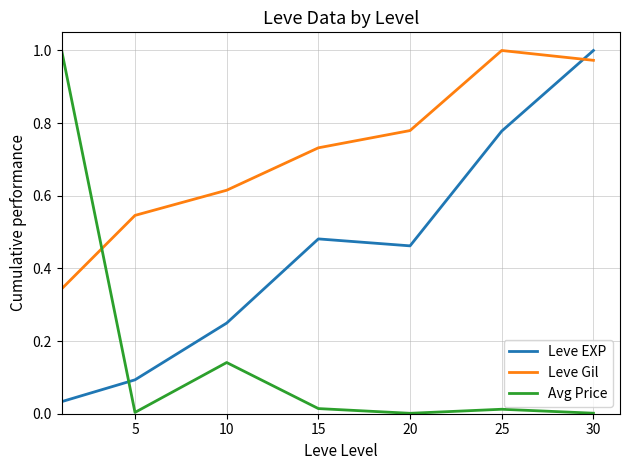

True or false: Leve Gil and Leve EXP cross at least once.

True